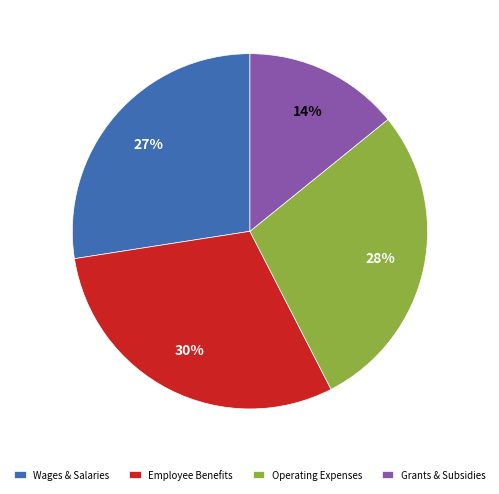

What percentage is the Wages & Salaries slice, to the nearest percent?

27%